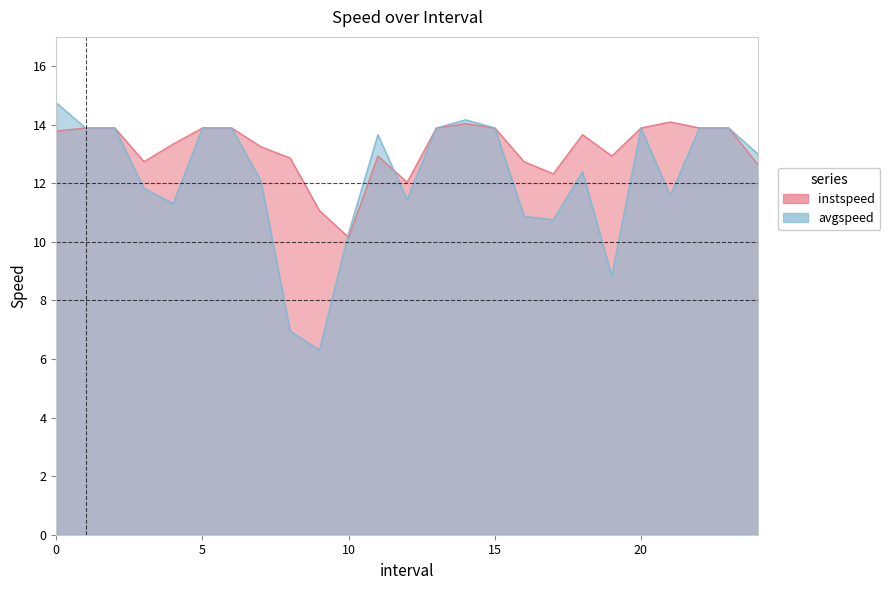

How many values in the instspeed series are below 13?

10